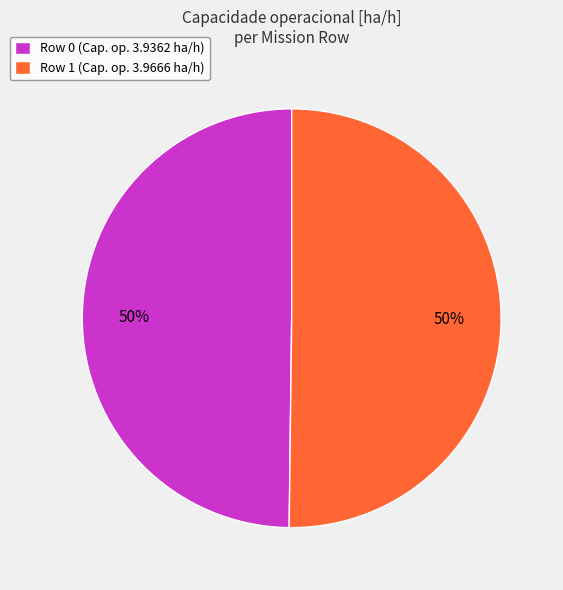

What is the ratio of the value at Row 0 to the value at Row 1?

1.0